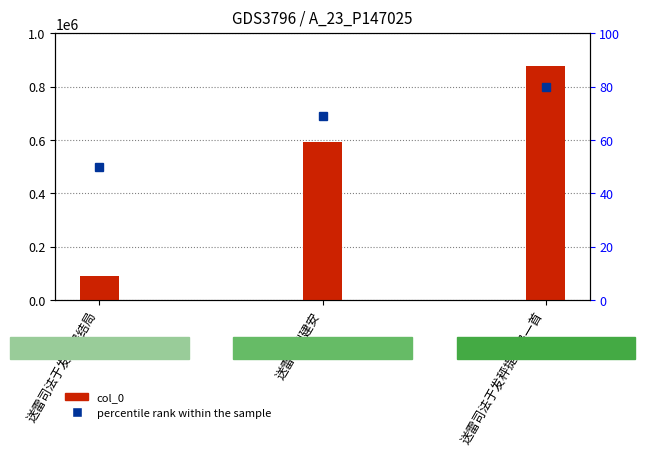

Between 送雷司法于发秤提结局 and 送雷司法于发秤提结局一首, which series saw the biggest shift?

col_0